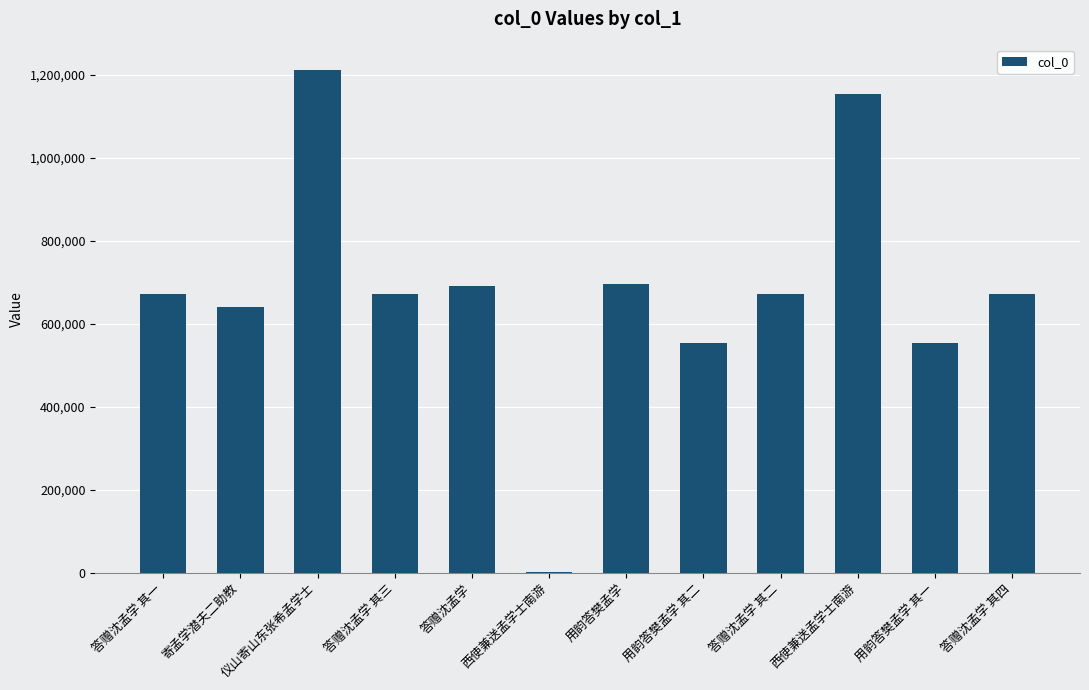

What is the average value?

682326